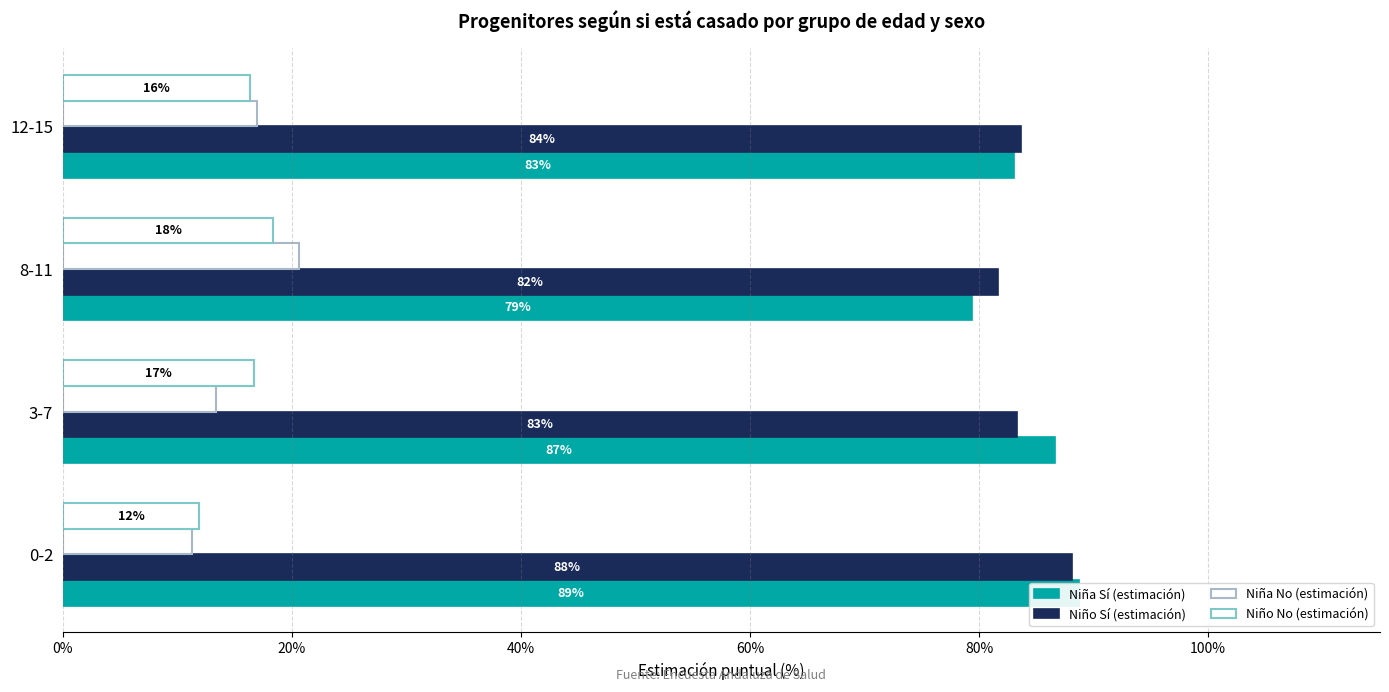

Reading right to left, list all the values displayed in this chart.

Niña Sí (estimación): 83.0	79.4	86.6	88.7
Niño Sí (estimación): 83.7	81.6	83.3	88.1
Niña No (estimación): 17.0	20.6	13.4	11.3
Niño No (estimación): 16.3	18.4	16.7	11.9